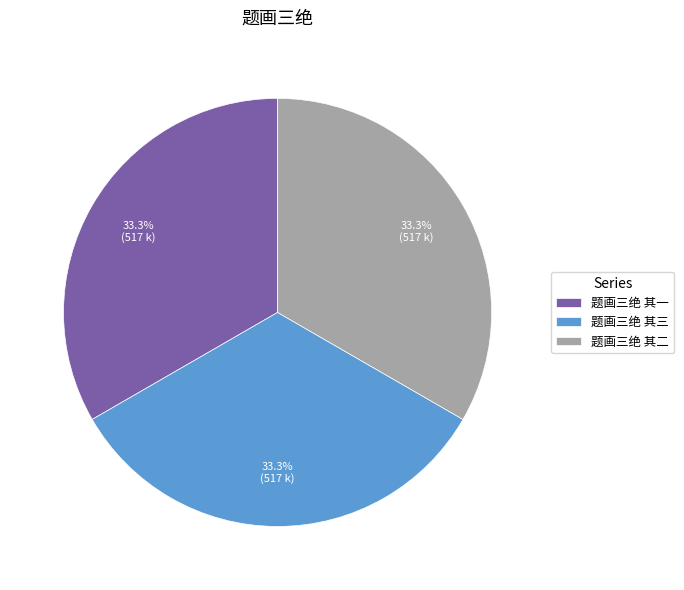

What percentage do 题画三绝 其一 and 题画三绝 其二 together represent?

66.7%